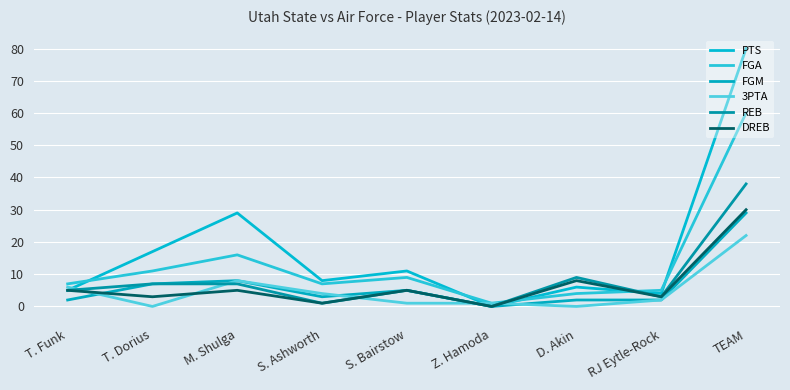

What is the label of the 7th point from the left?

D. Akin